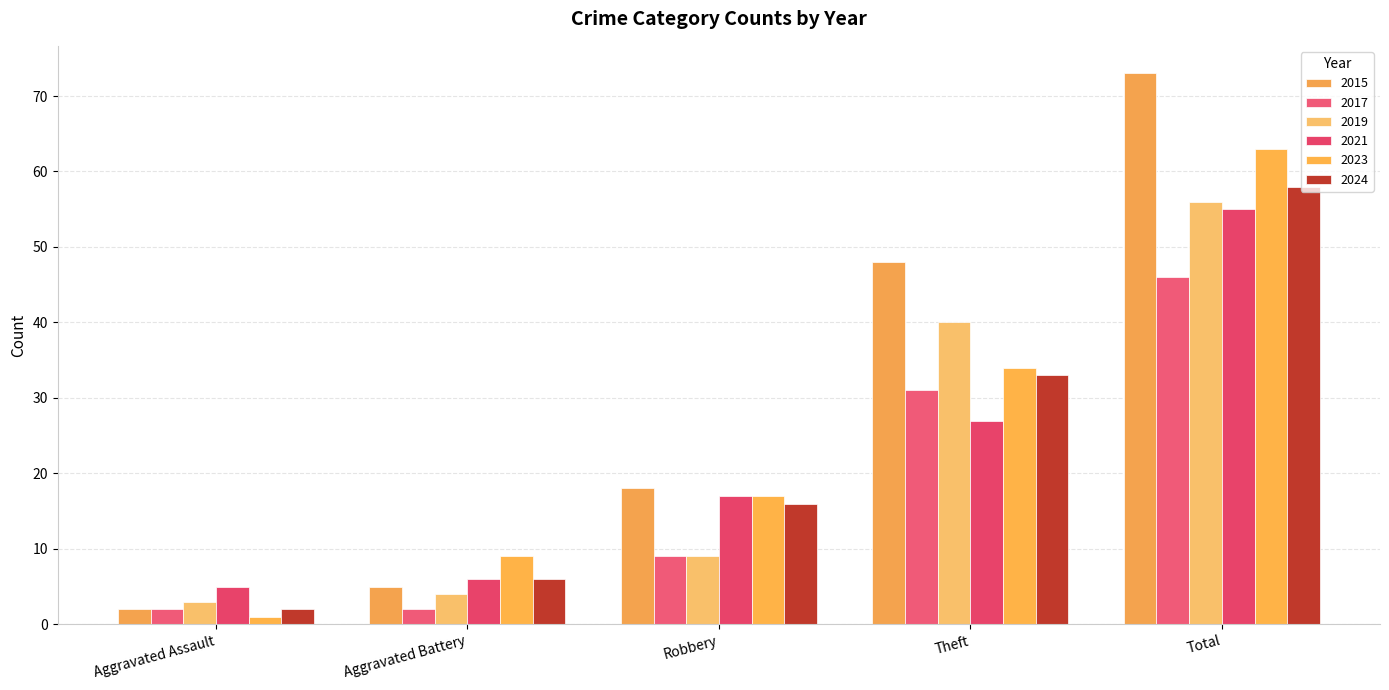

Where does the 2021 series first go above 17?

Theft